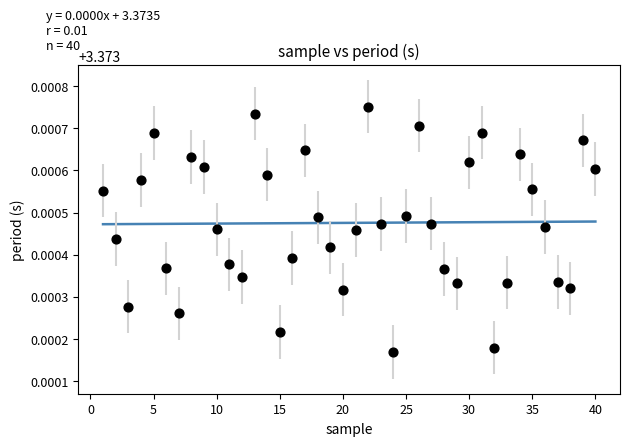

What is the range of X values (max minus min)?

39.0